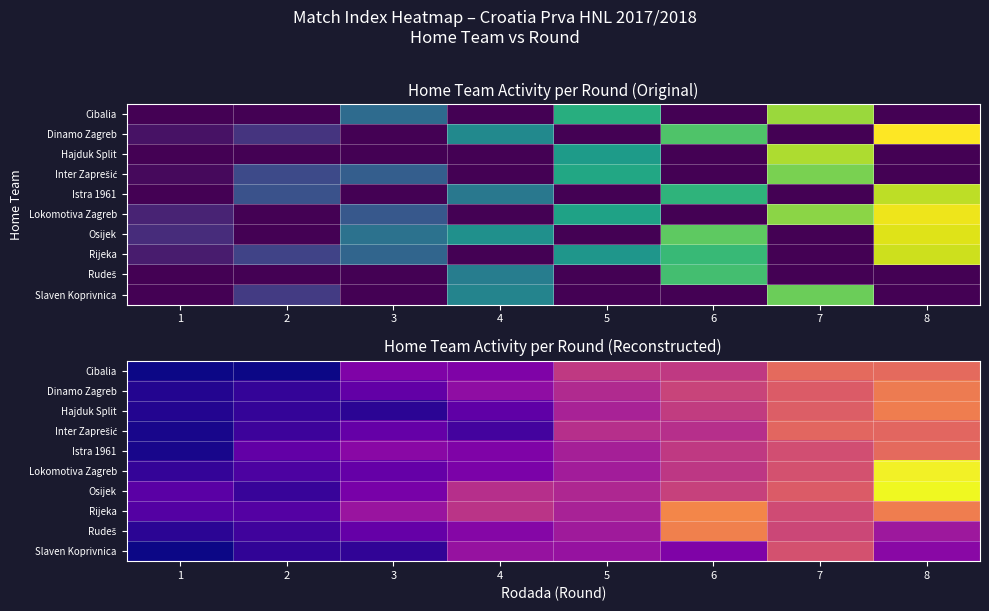

Count the number of categories in the chart.

8